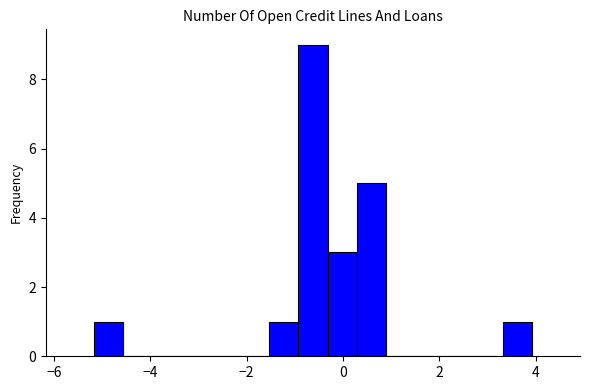

Read against the x-axis, roughly where is the centre of the tallest bar?

-0.6